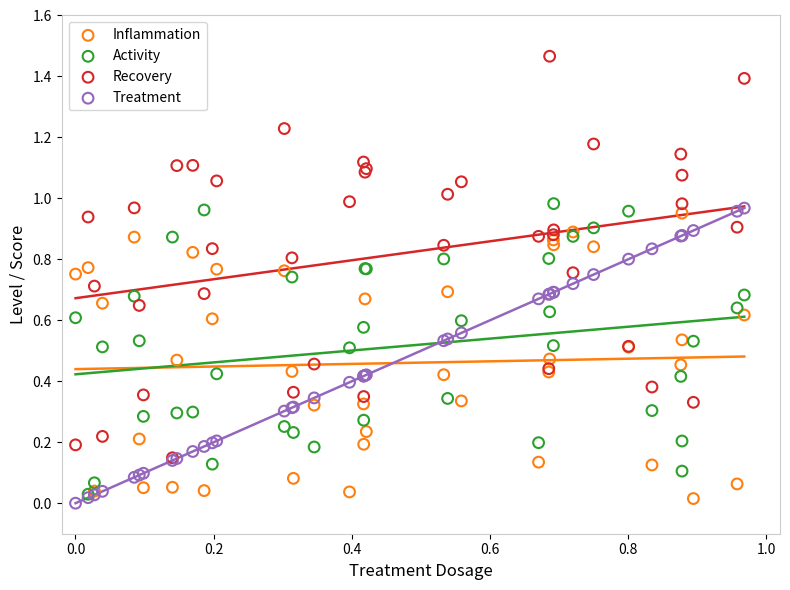

Which series reaches the maximum Y coordinate?

Recovery